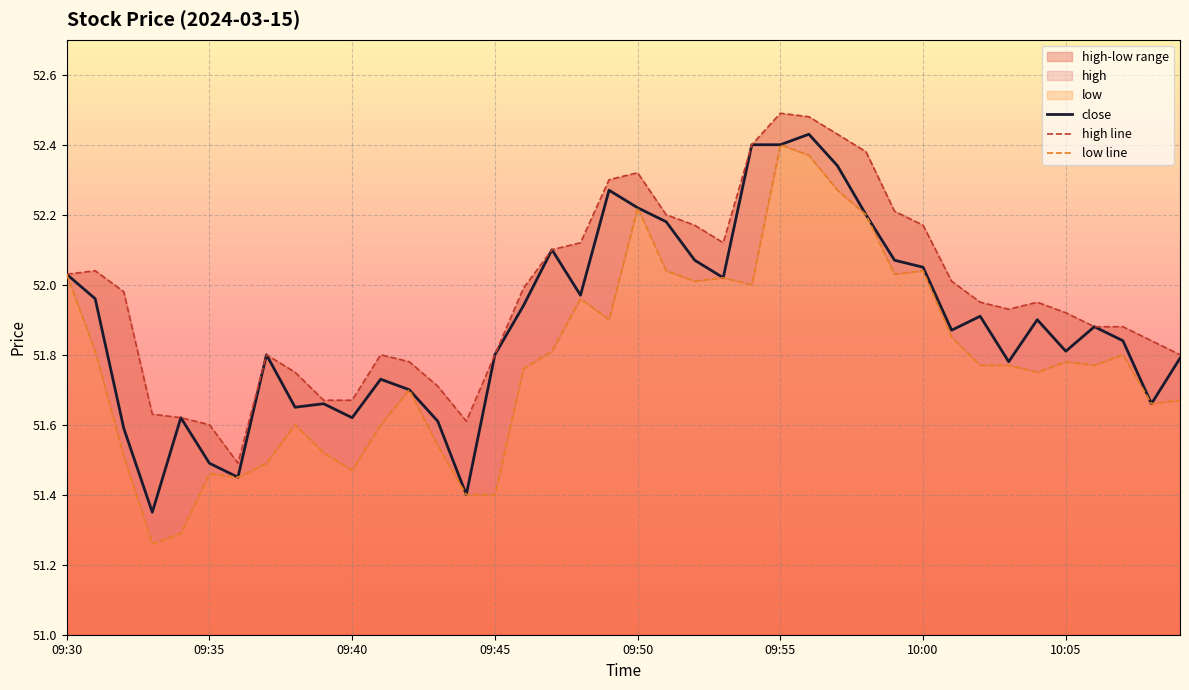

What is the sum of all low line values?

2071.4